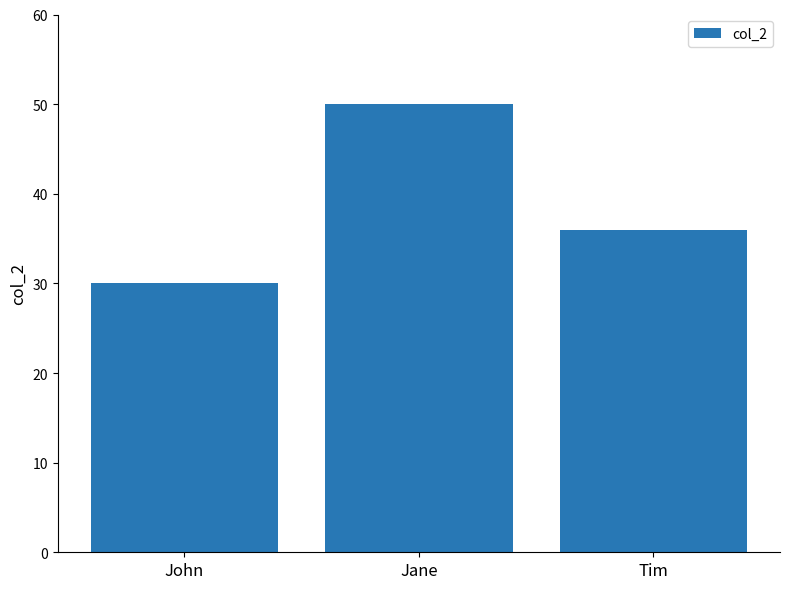

What is the minimum value shown in the chart?

30